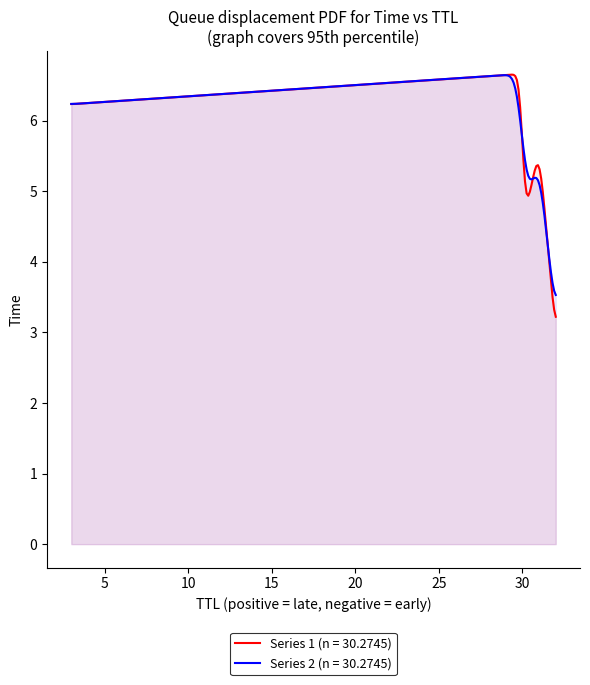

At which category does the chart reach its minimum across all series?

32